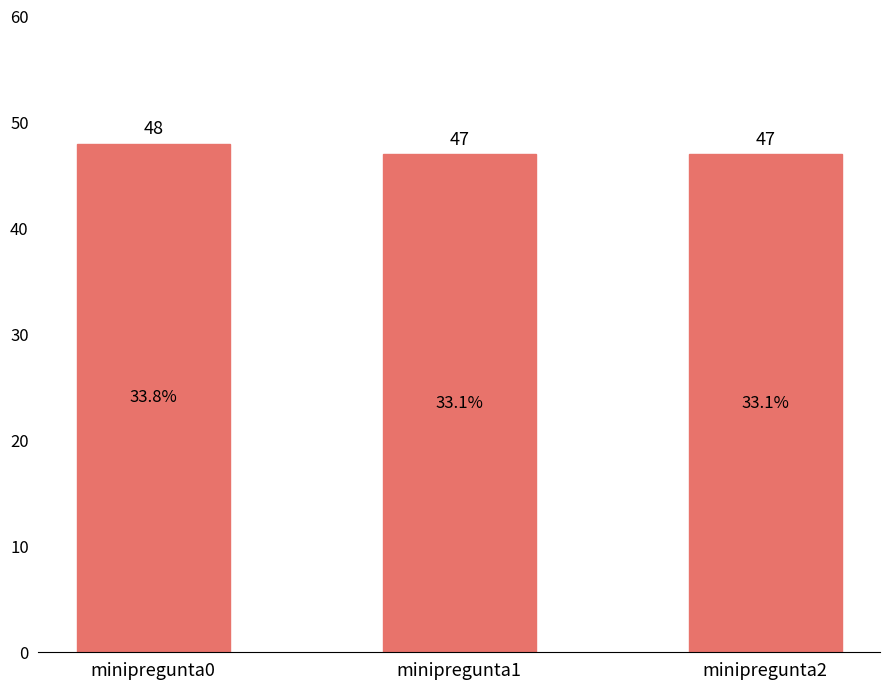

Approximately how many times larger is the value at minipregunta0 compared to minipregunta1?

1.0